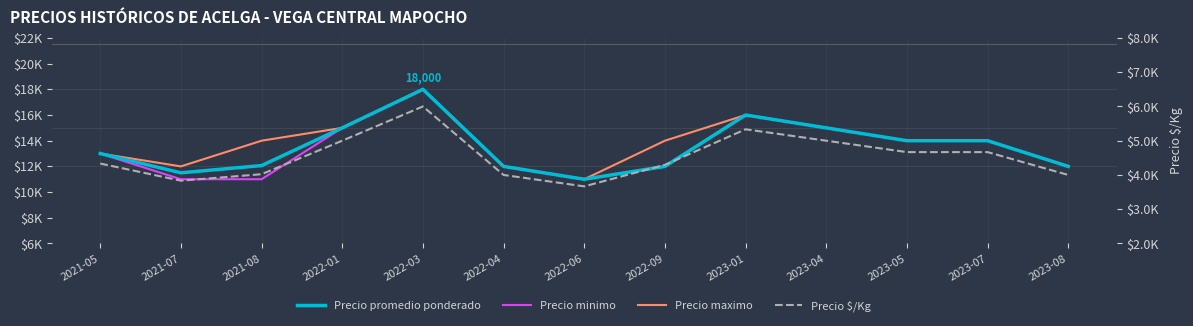

In Precio $/Kg, how many points are higher than both neighbors (excluding endpoints)?

2